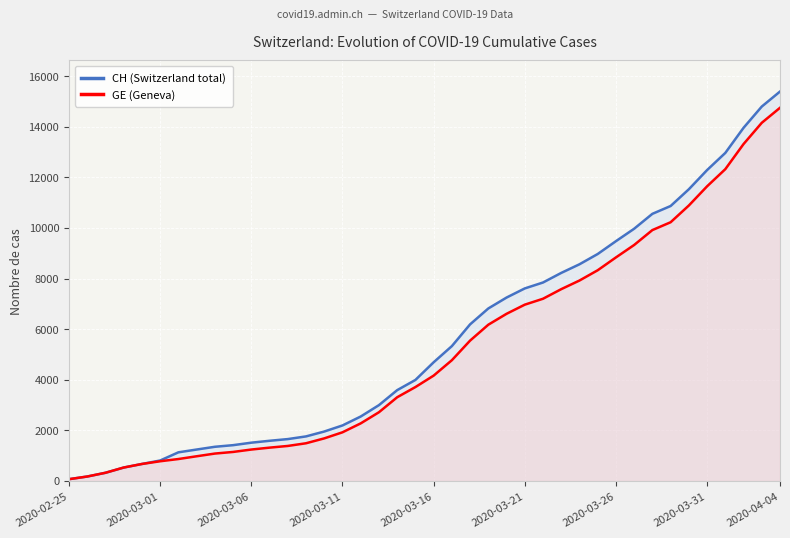

Which series has the largest range (max minus min)?

CH (Switzerland total)